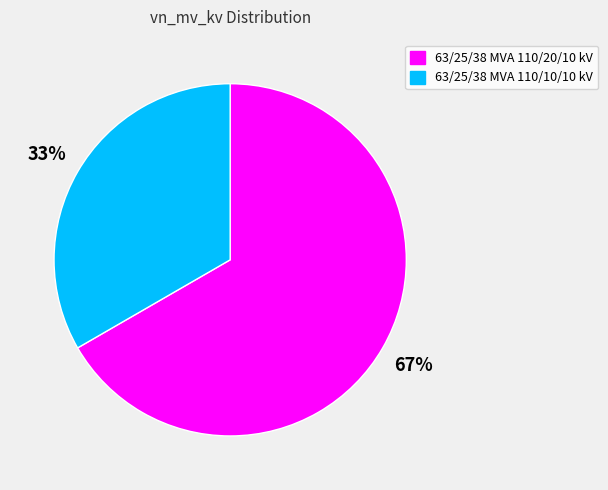

Between 63/25/38 MVA 110/10/10 kV and 63/25/38 MVA 110/20/10 kV, which is larger?

63/25/38 MVA 110/20/10 kV